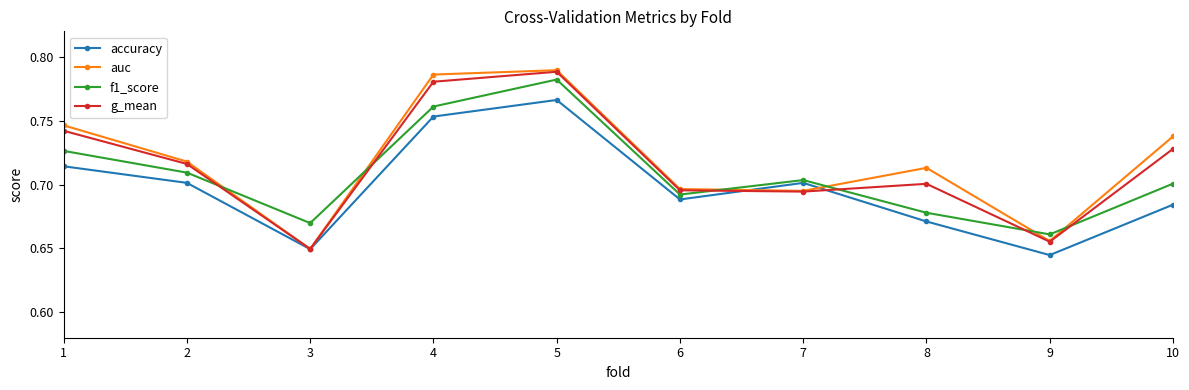

Which series has the largest range (max minus min)?

auc